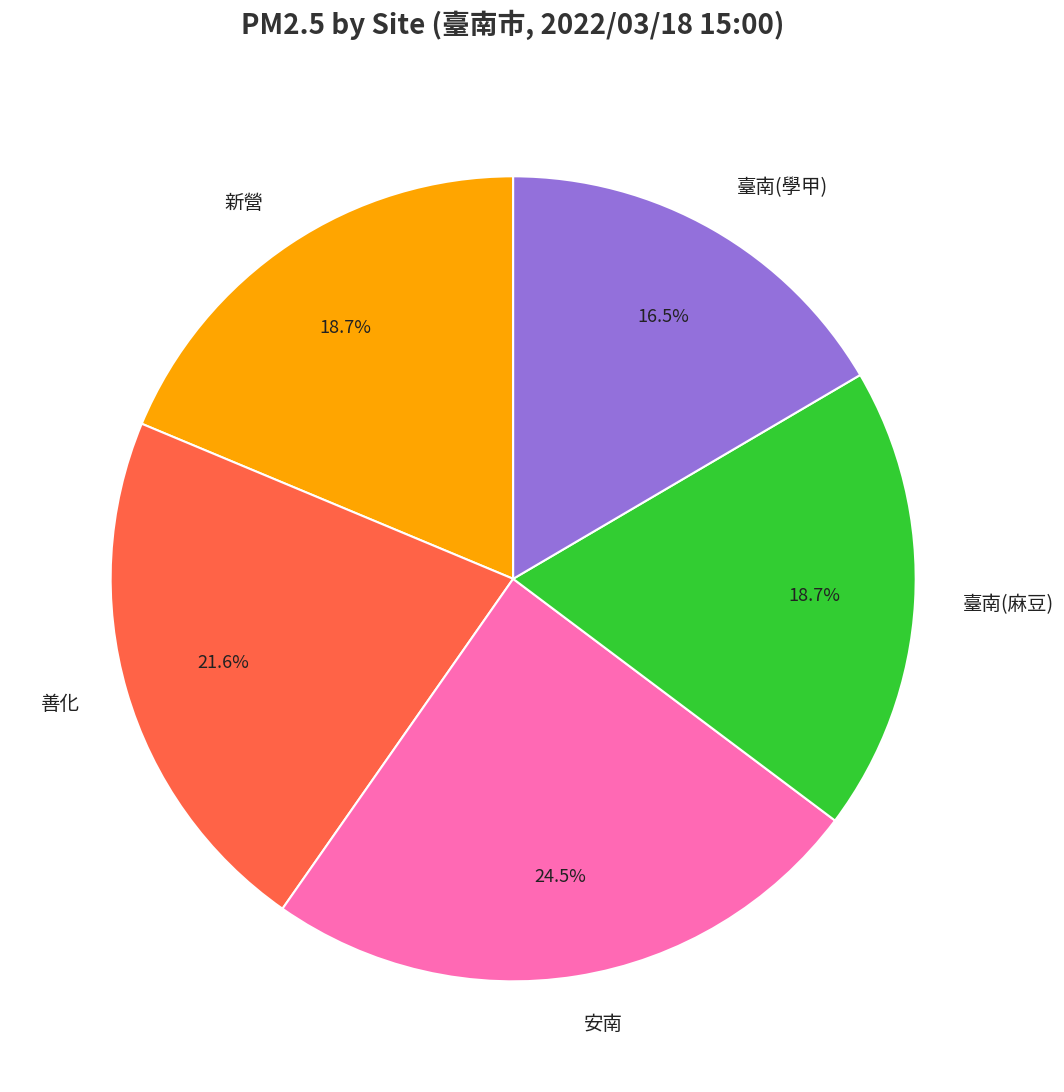

Which slice is the largest?

安南